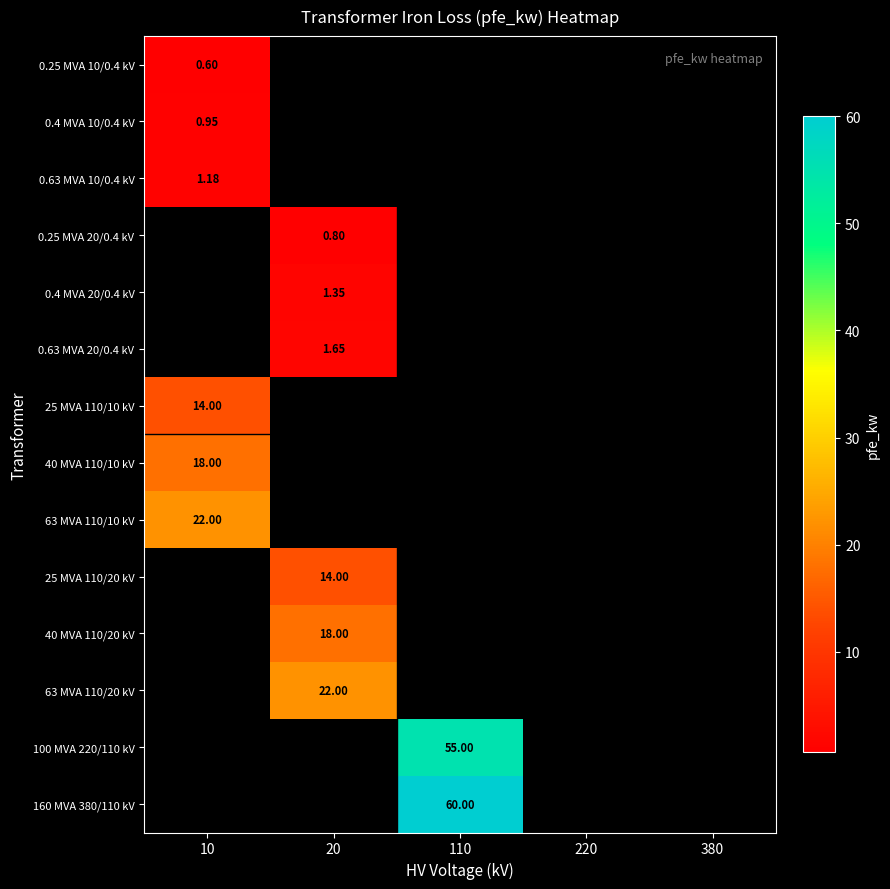

Count the number of categories in the chart.

5